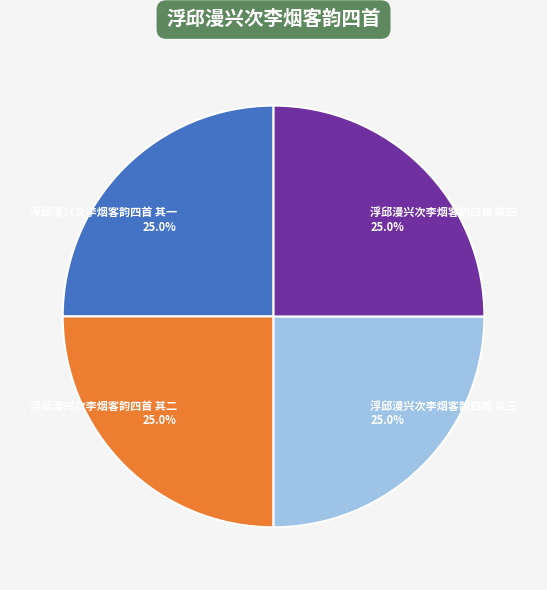

To the nearest percent, what portion does 浮邱漫兴次李烟客韵四首 其三 represent?

25%